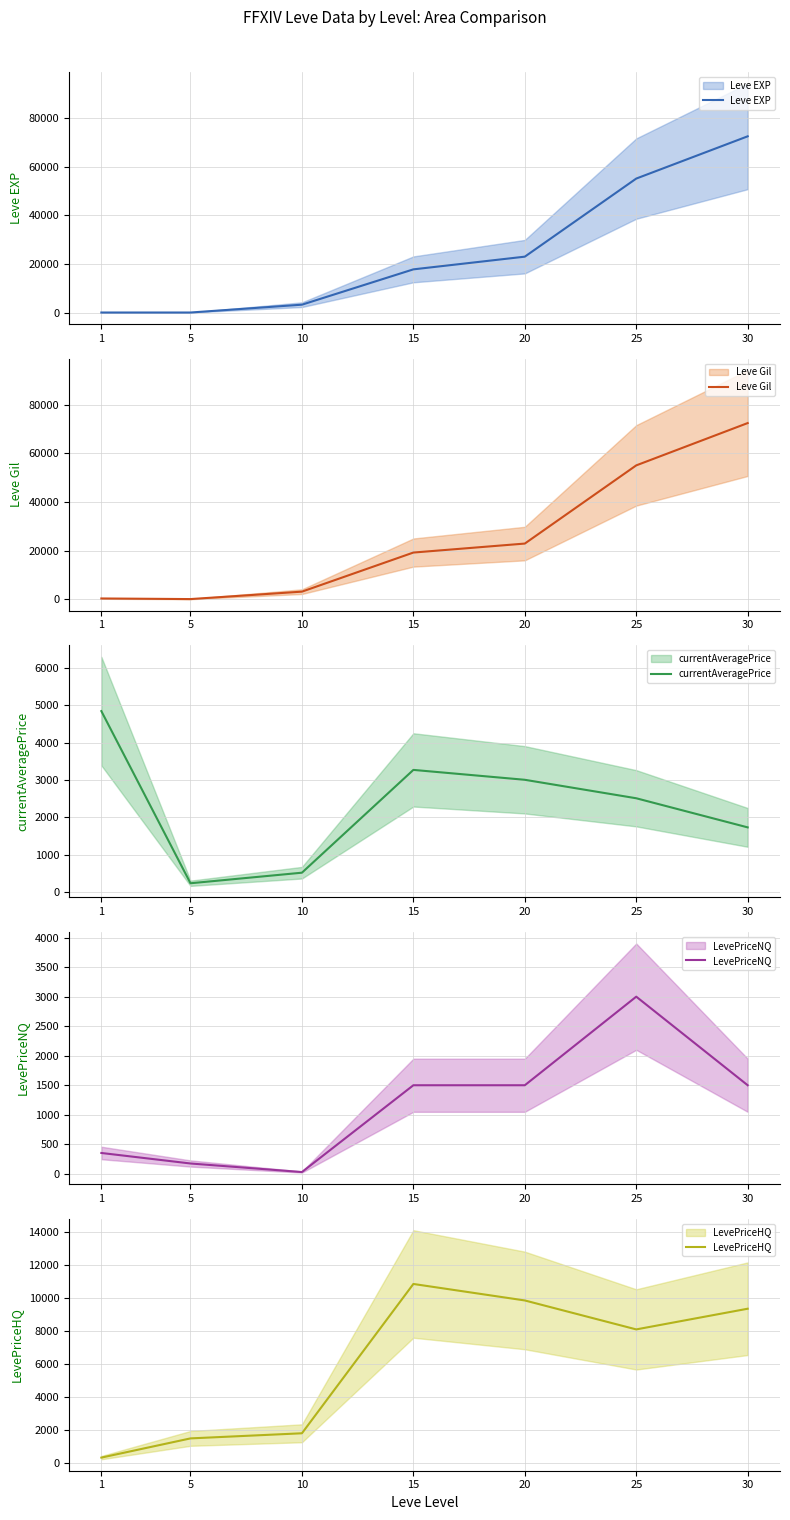

What is the average value of the currentAveragePrice series?

2303